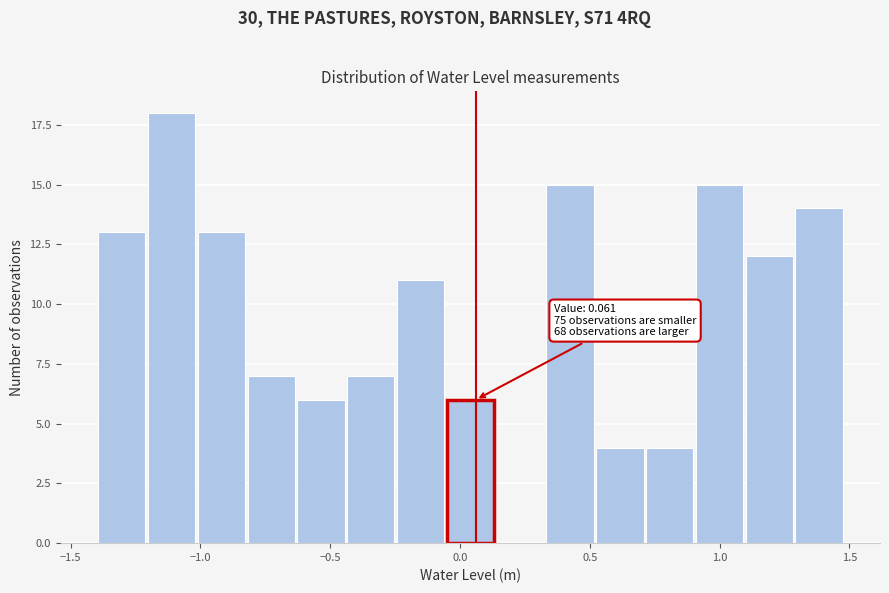

Around what value on the x-axis is the tallest bar? Give the approximate position of its centre, as read against the axis.

-1.10